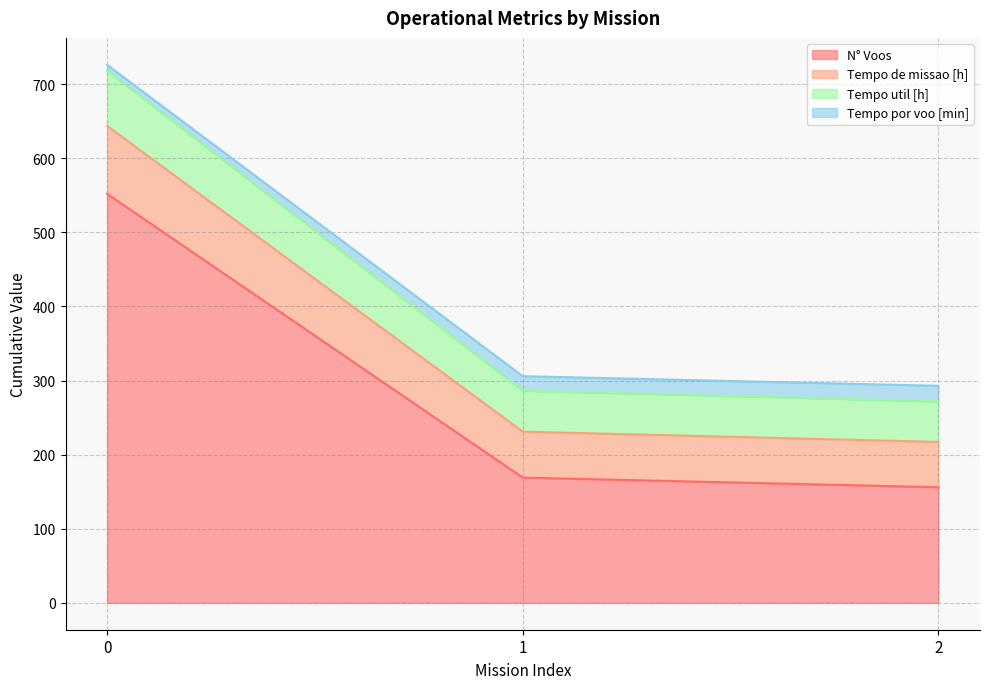

What is the lowest value of the N° Voos series?

156.0